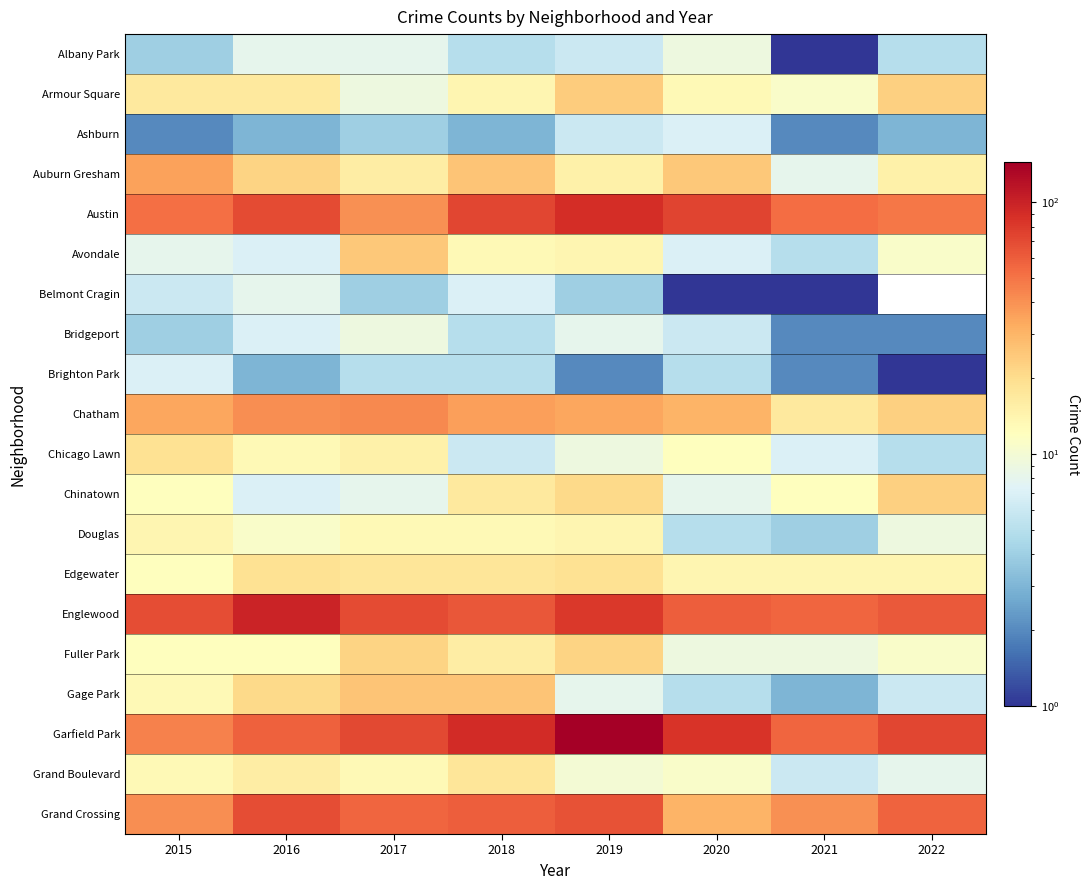

Which has a higher value, 2017 or 2015?

2017